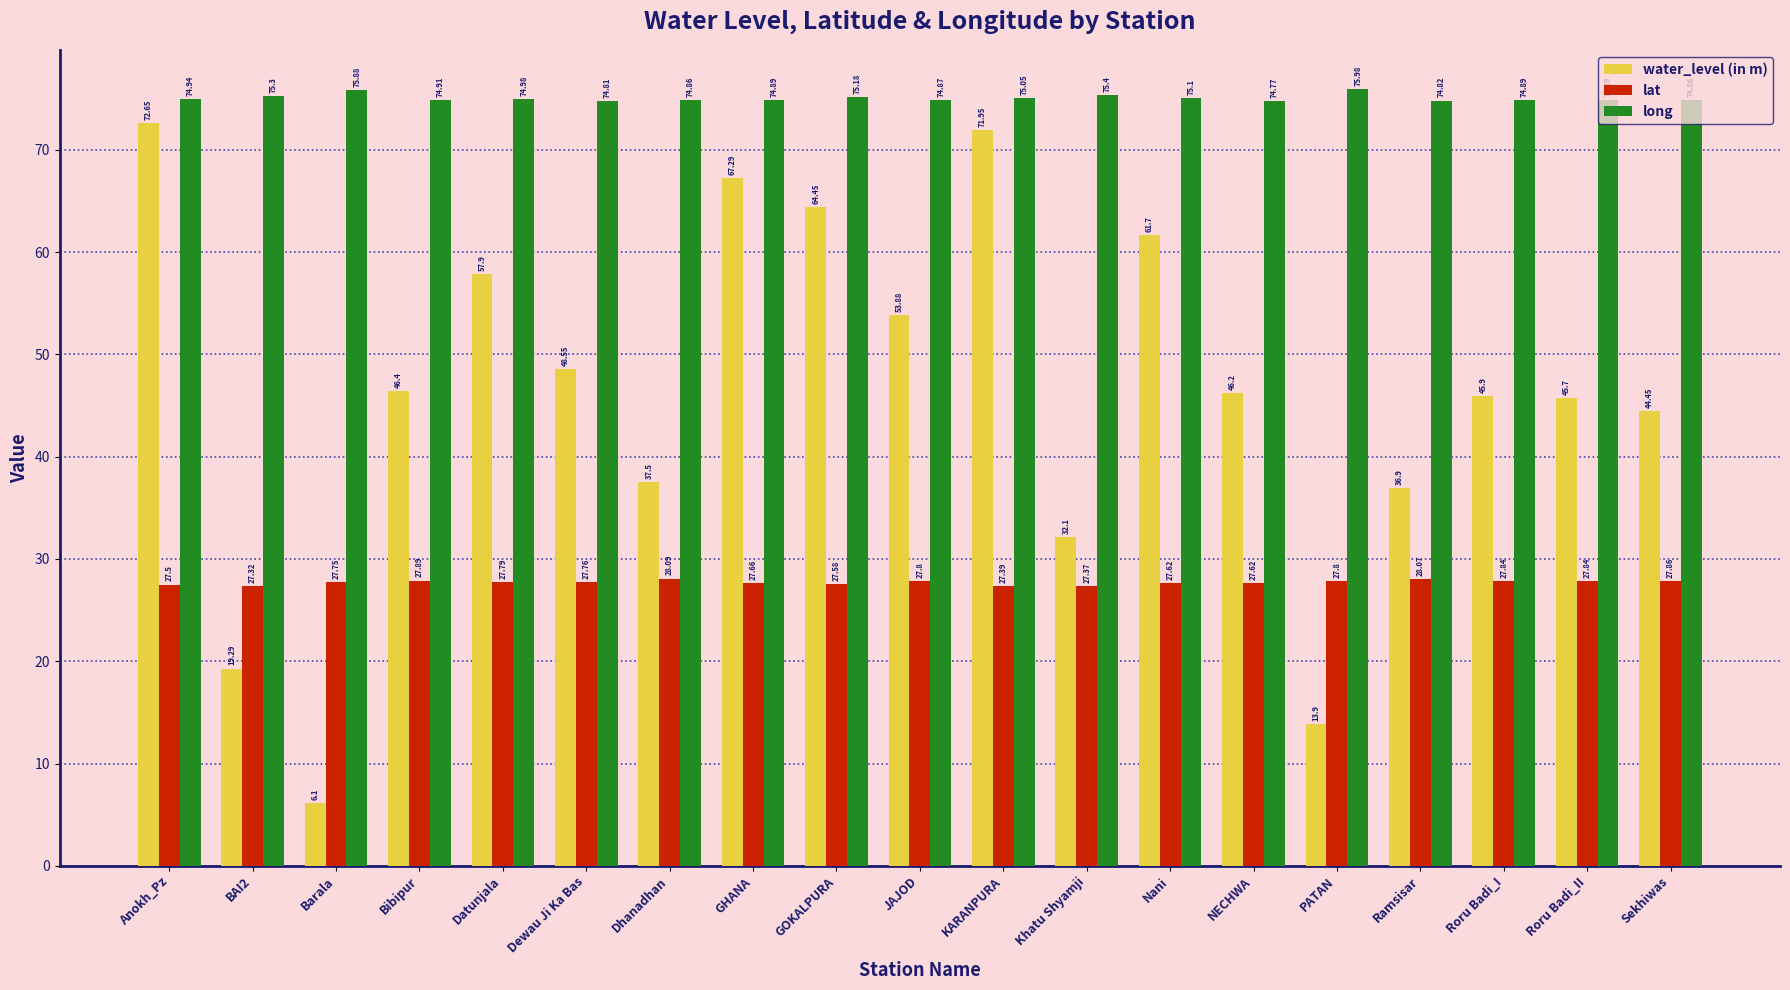

Is the value of long at KARANPURA greater than the value of lat at Roru Badi_II?

Yes